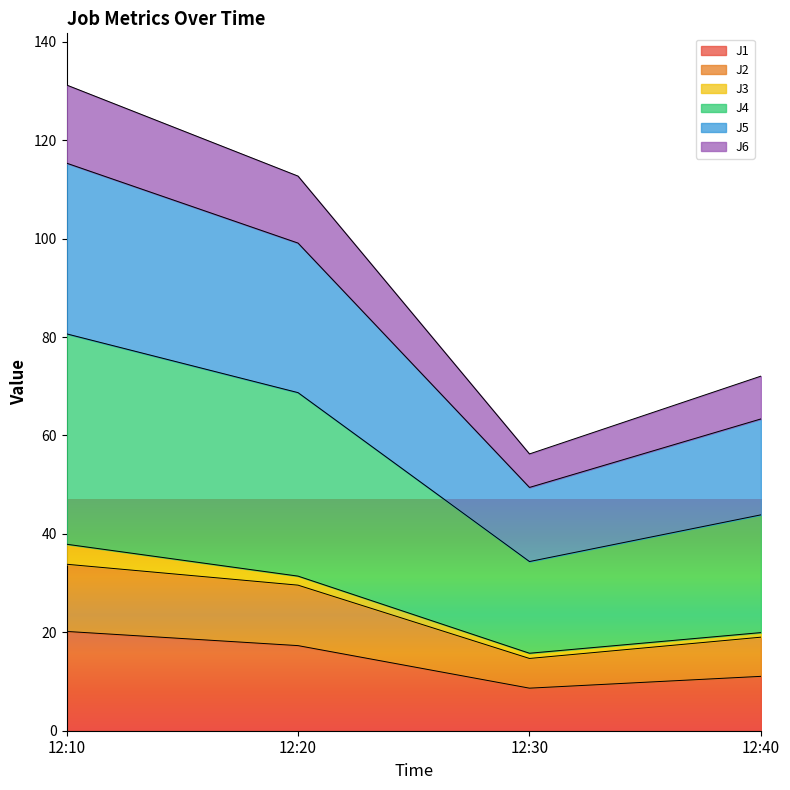

True or false: J1 has more than 0 points higher than both neighbors.

False